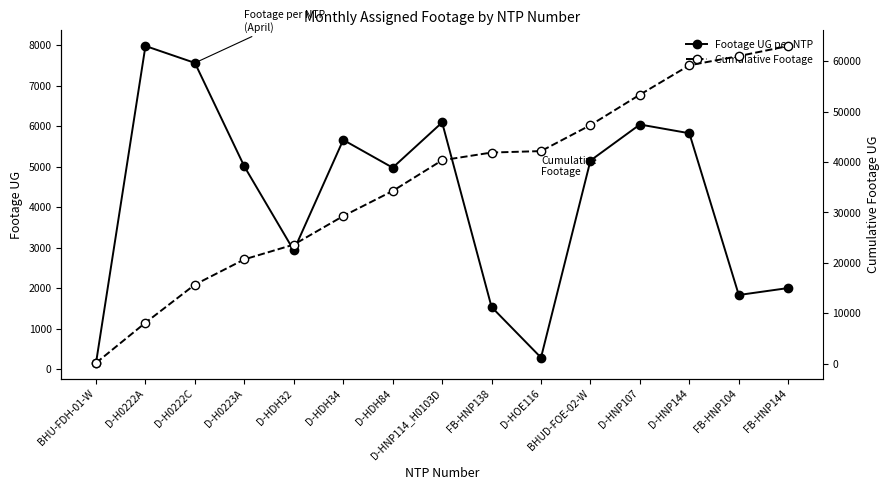

The Footage UG per NTP series shows 1831 at FB-HNP104. True or false?

True